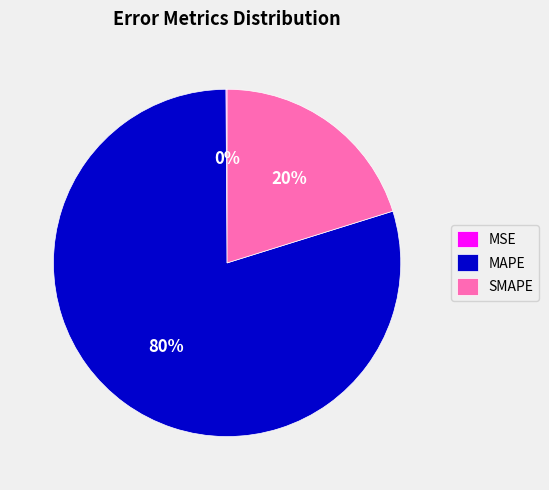

Which slice is the largest?

MAPE